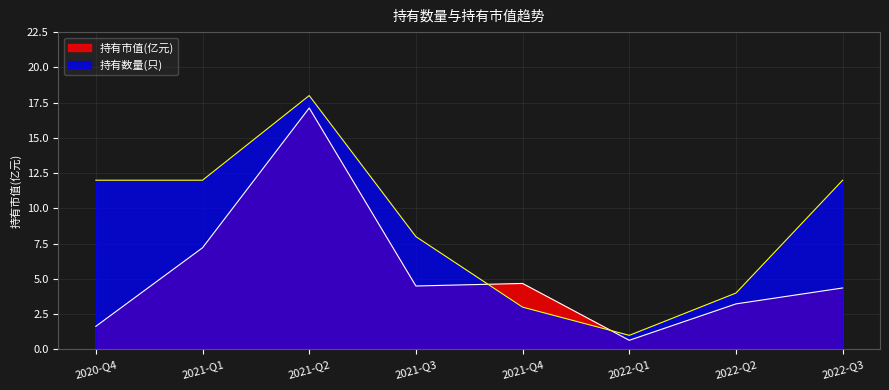

Which label corresponds to the smallest value in the chart?

2022-Q1